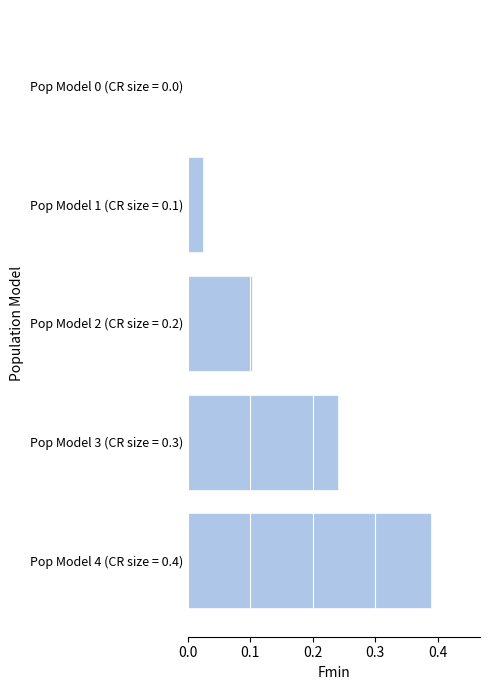

True or false: the data shows -0.2 at Pop Model 0 (CR size = 0.0).

False